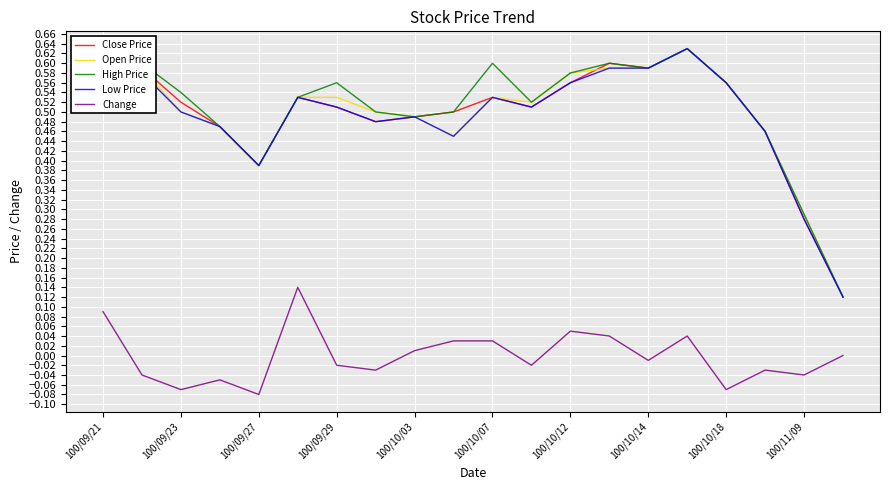

The value of Open Price at 100/10/03 is 0.7. True or false?

False